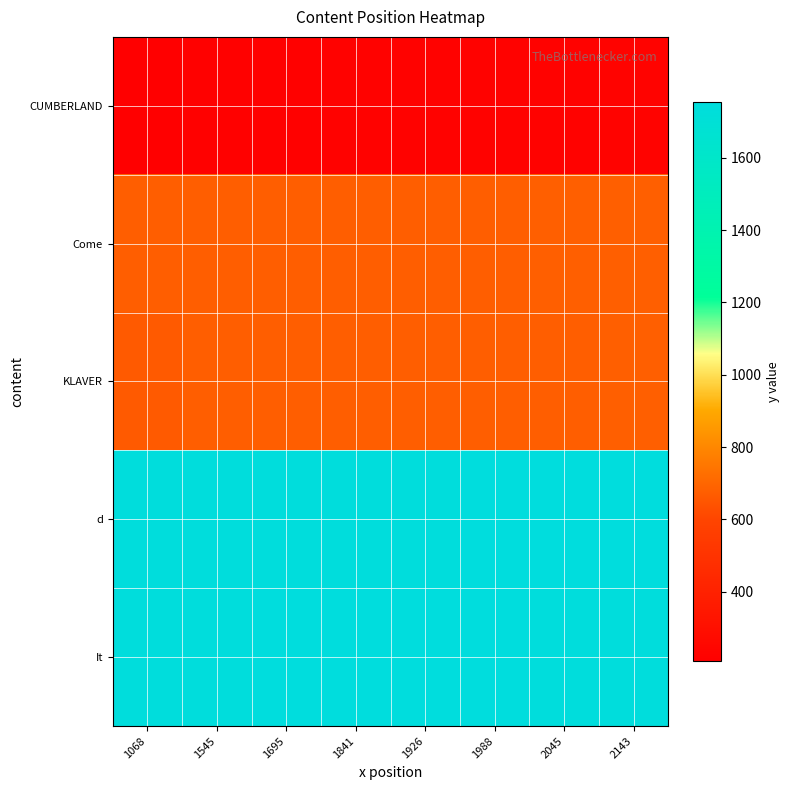

Reading right to left, list all the values displayed in this chart.

CUMBERLAND: 2143=228	2045=226	1988=225	1926=224	1841=222	1695=219	1545=217	1068=208
Come: 2143=678	2045=678	1988=676	1926=676	1841=676	1695=675	1545=675	1068=674
KLAVER: 2143=678	2045=676	1988=676	1926=676	1841=675	1695=675	1545=674	1068=664
d: 2143=1754	2045=1753	1988=1753	1926=1751	1841=1750	1695=1749	1545=1748	1068=1748
It: 2143=1749	2045=1748	1988=1755	1926=1754	1841=1753	1695=1753	1545=1751	1068=1750